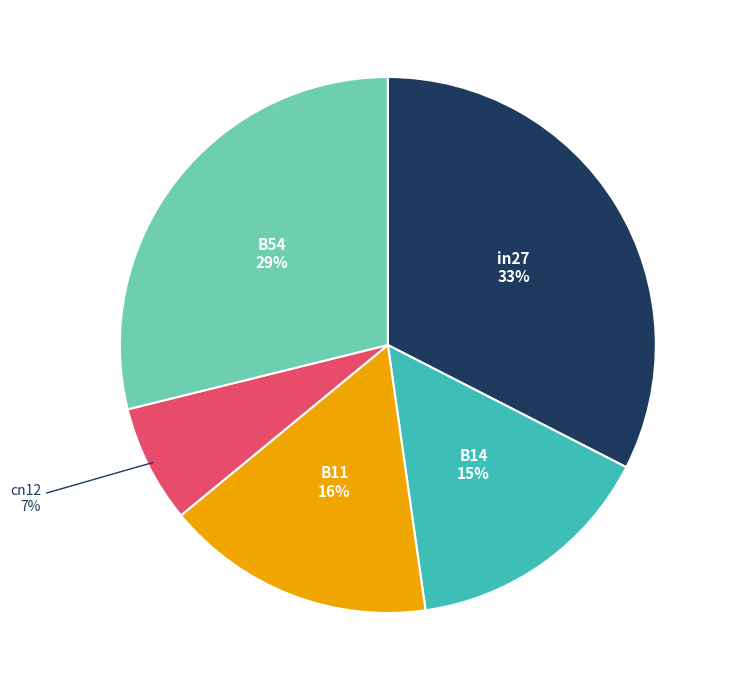

Count the number of slices in the pie.

5